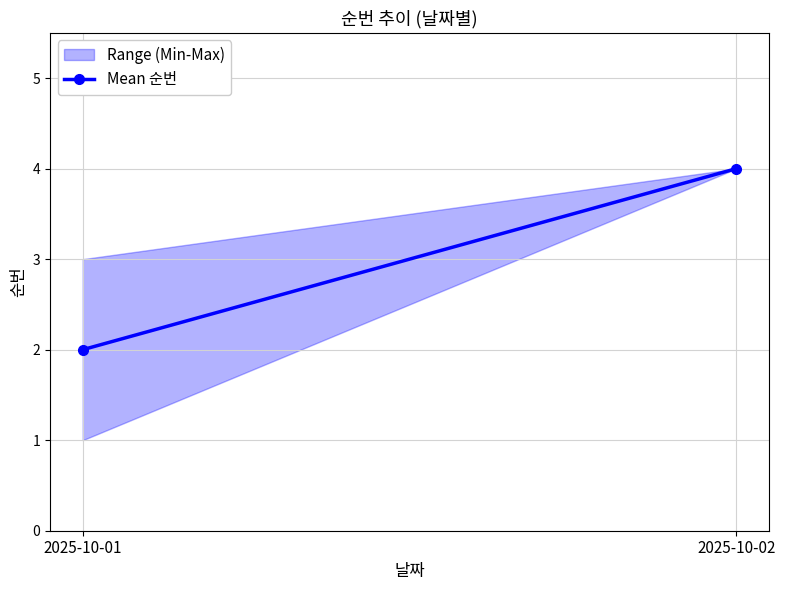

How many data points are less than 4?

1